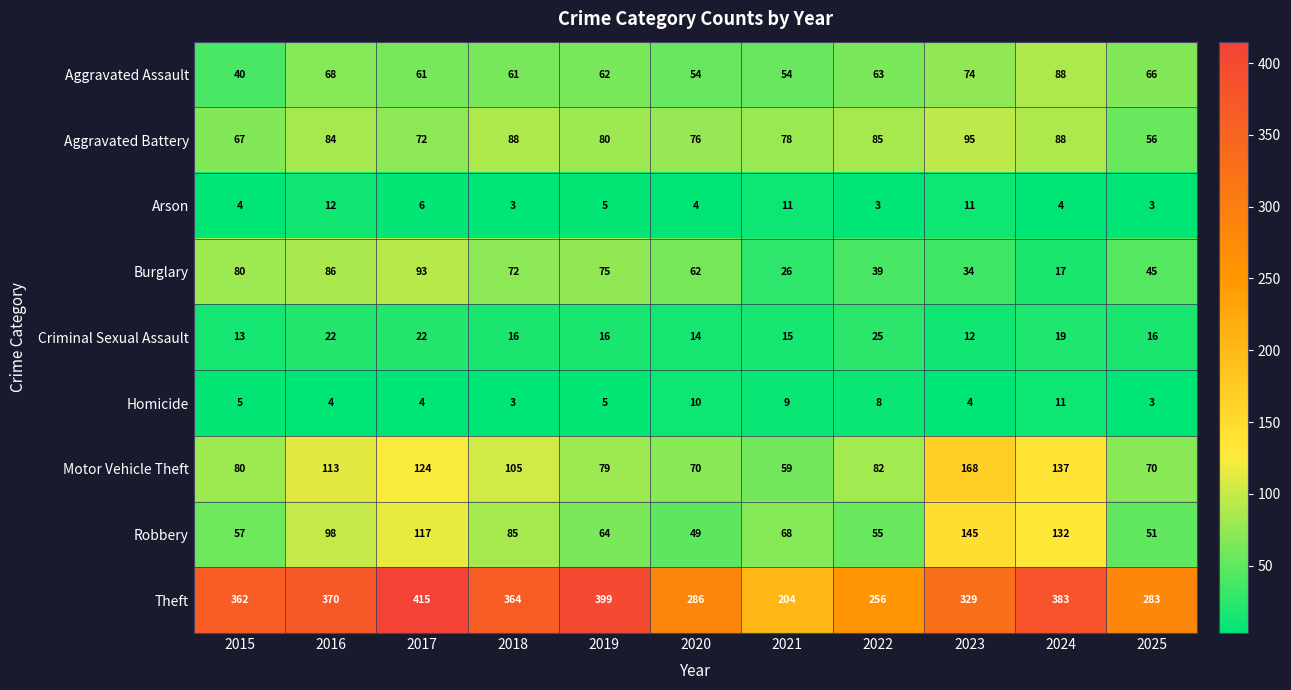

What is the difference between the highest and lowest values at 2021?

195